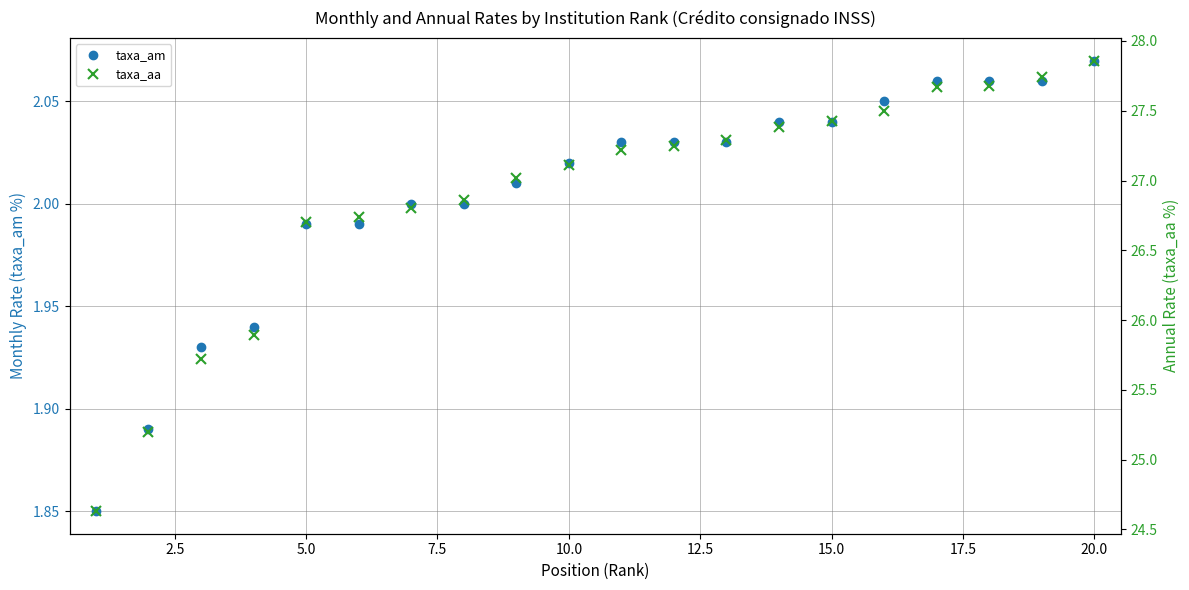

Which category has the highest value in the taxa_am series?

20.0